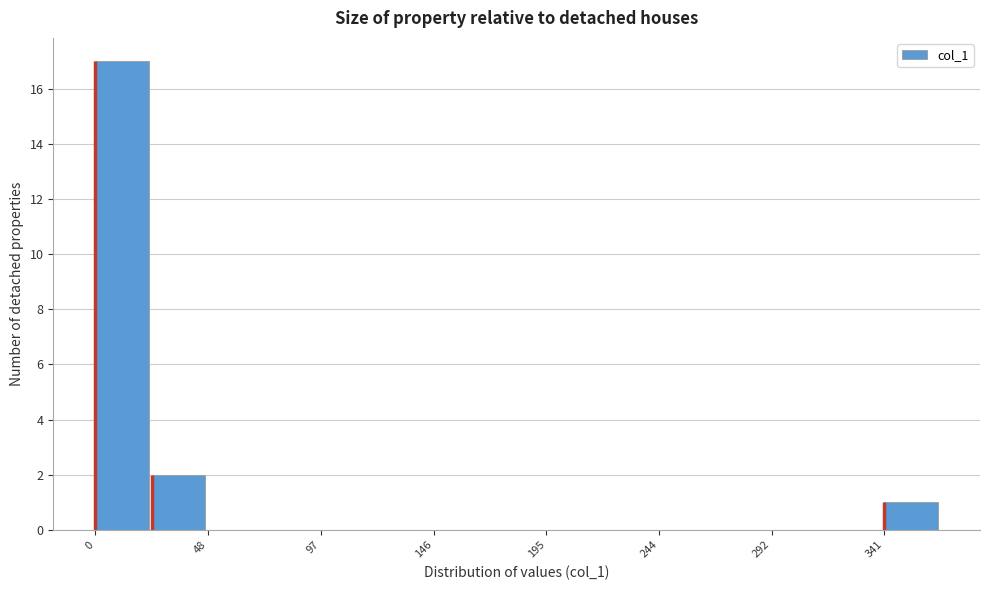

Over which range of the x-axis is the bar tallest?

0 to 25